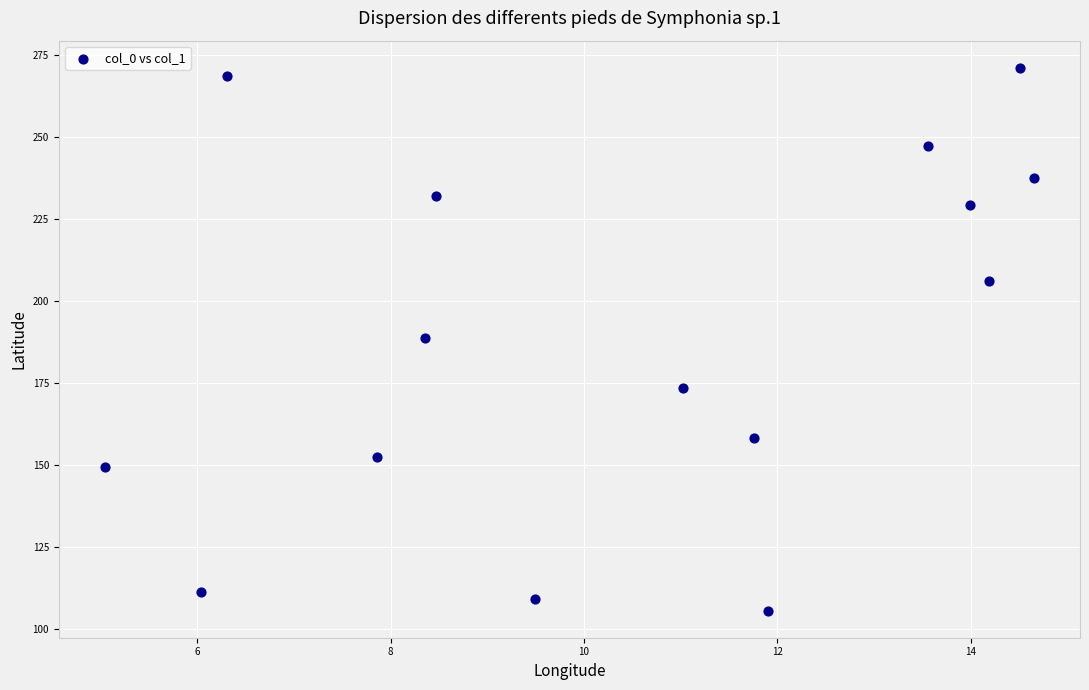

What is the range of X values (max minus min)?

9.6